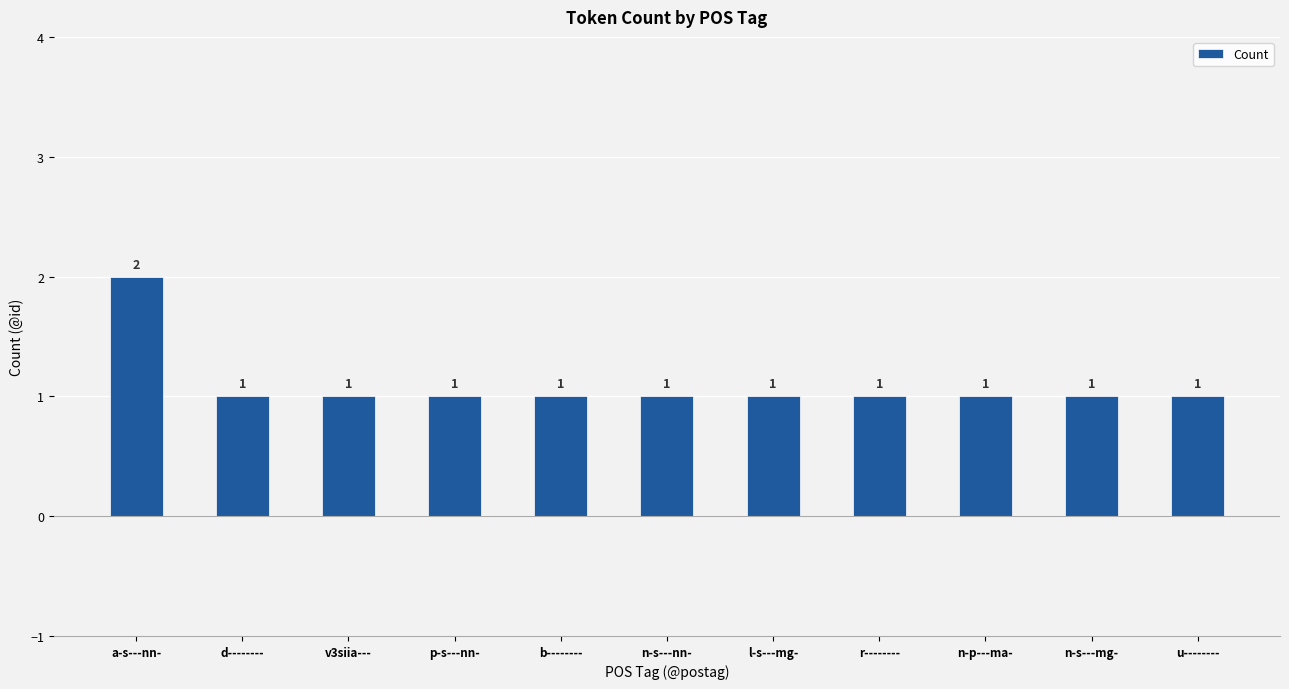

Is it true that the value at n-p---ma- is 1?

True